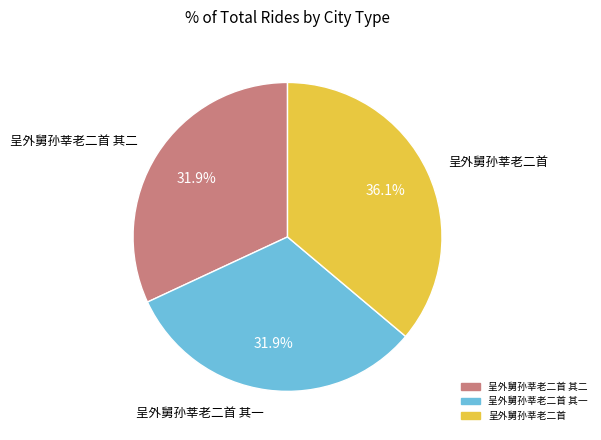

Is there any slice that represents more than half of the pie?

No